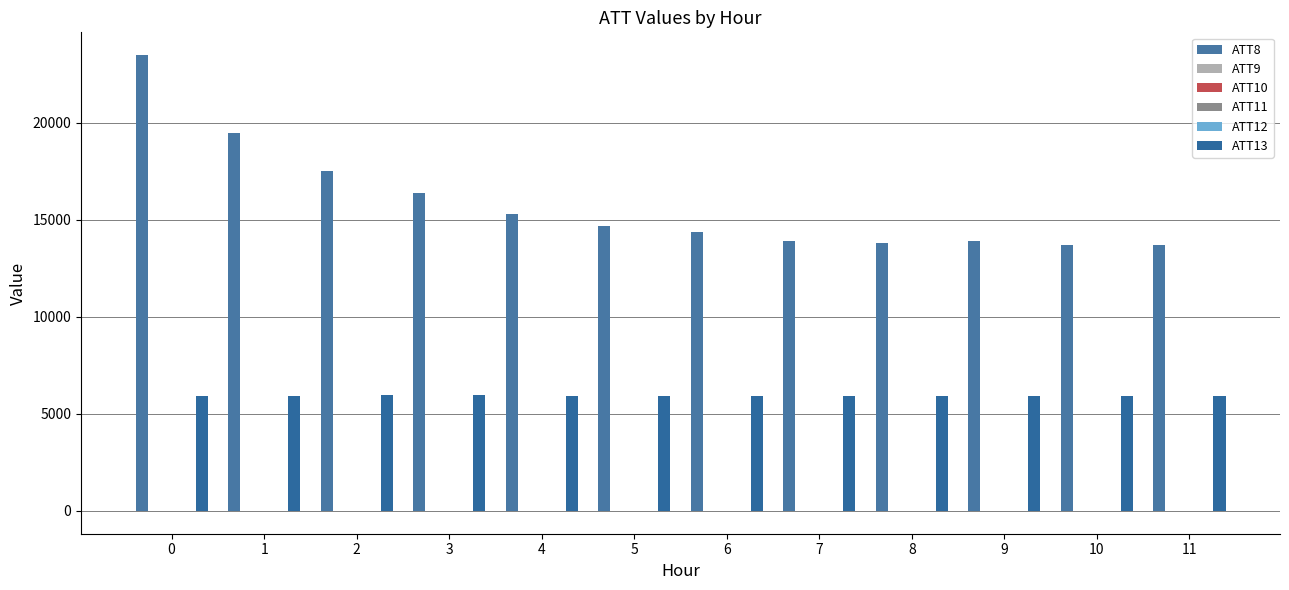

Between 8 and 11, which is larger?

8